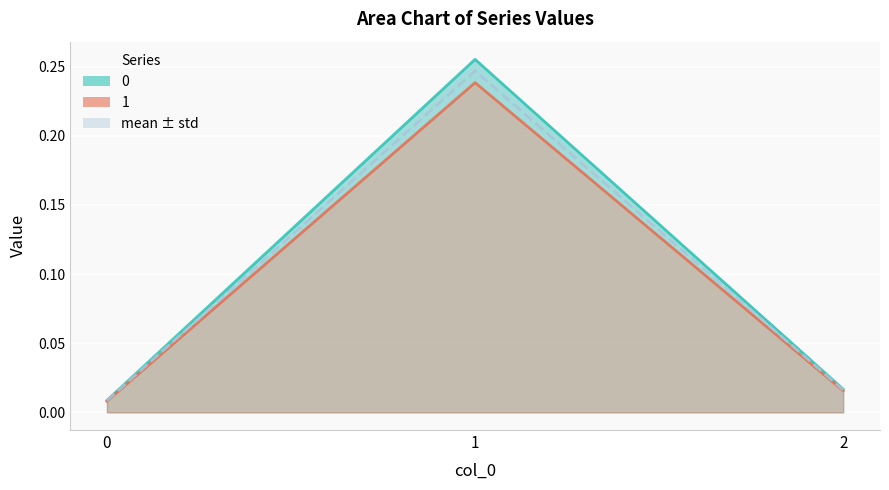

What is the greatest value displayed?

0.3